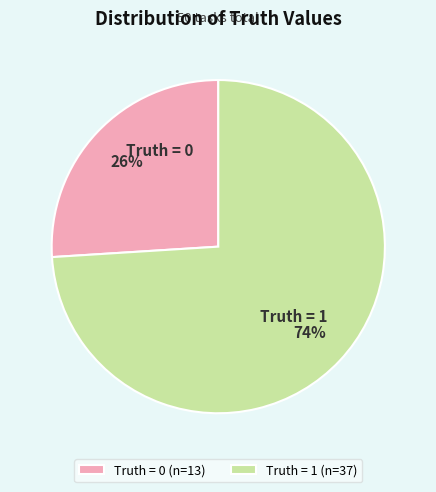

Which slice is the smallest?

Truth = 0